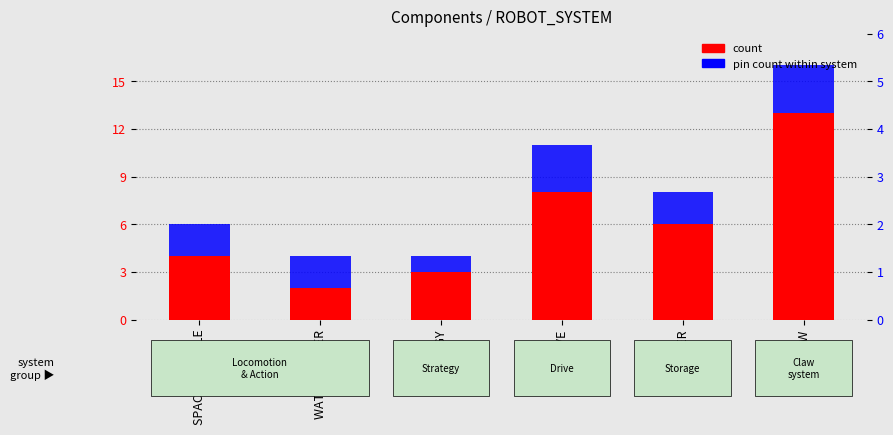

What is the difference between the maximum and minimum values in the pin count within system series?

2